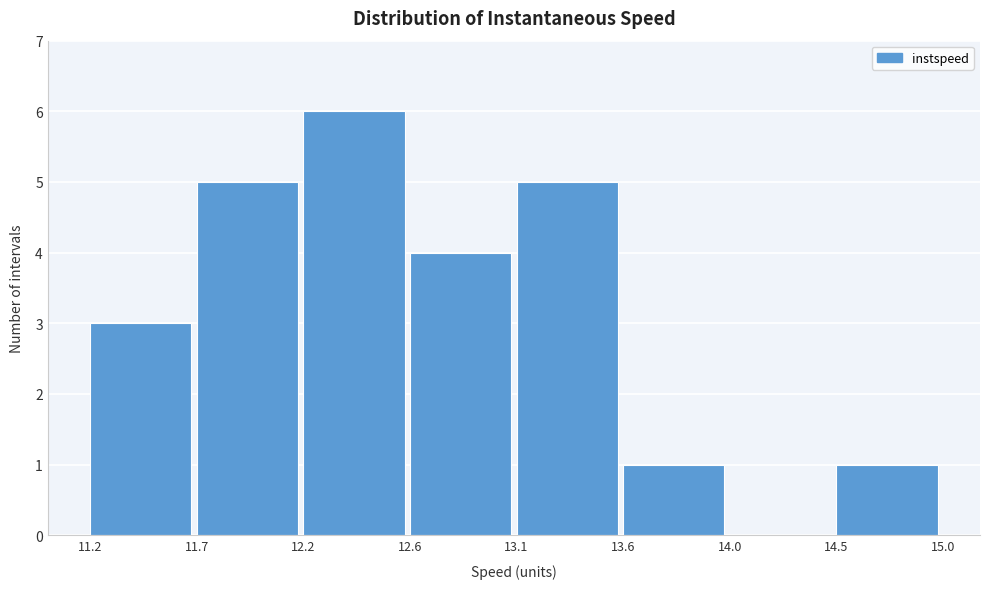

Reading left to right, extract all data points from this chart.

11.2=3	11.7=5	12.2=6	12.6=4	13.1=5	13.6=1	14.0=0	14.5=1